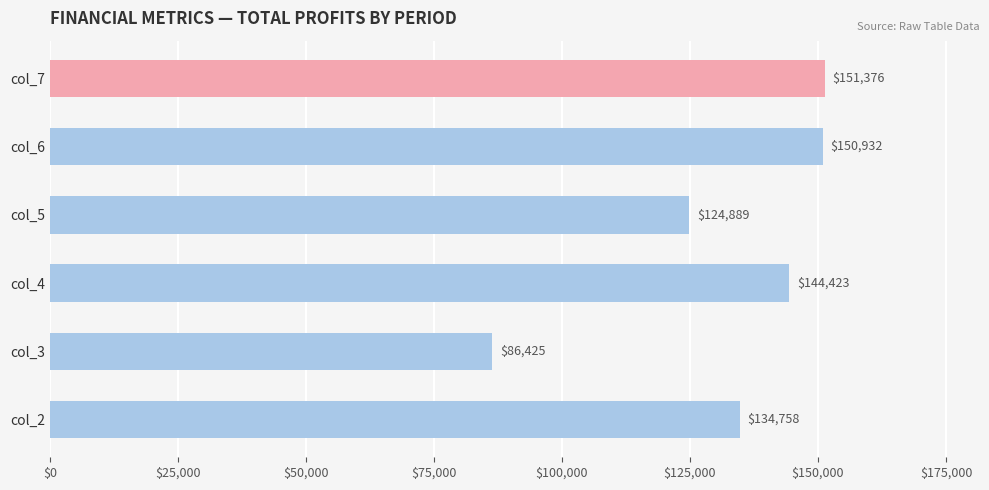

List the labels in order of value, smallest first.

col_3, col_5, col_2, col_4, col_6, col_7